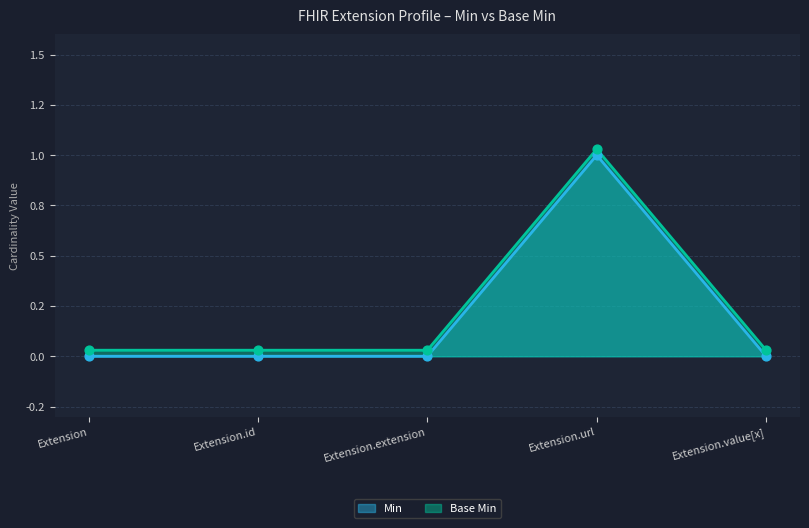

At how many categories does at least one series exceed 0?

5